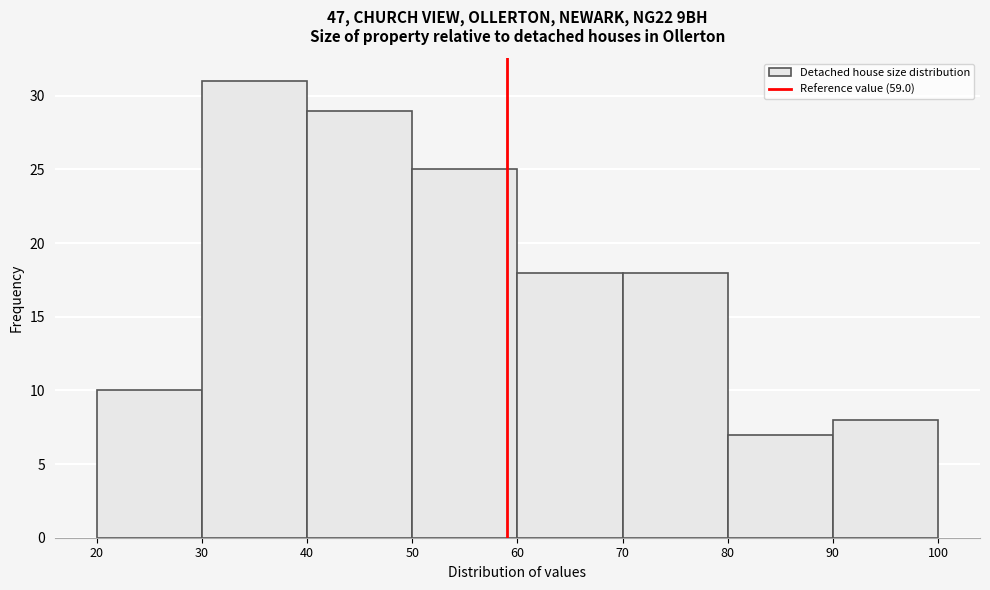

Reading left to right, list every bar in this chart as the range it spans on the x-axis followed by its height. The values are not printed on the chart, so give them approximately, as read against the axis.

20 to 30: 10
30 to 40: 31
40 to 50: 29
50 to 60: 25
60 to 70: 18
70 to 80: 18
80 to 90: 7
90 to 100: 8